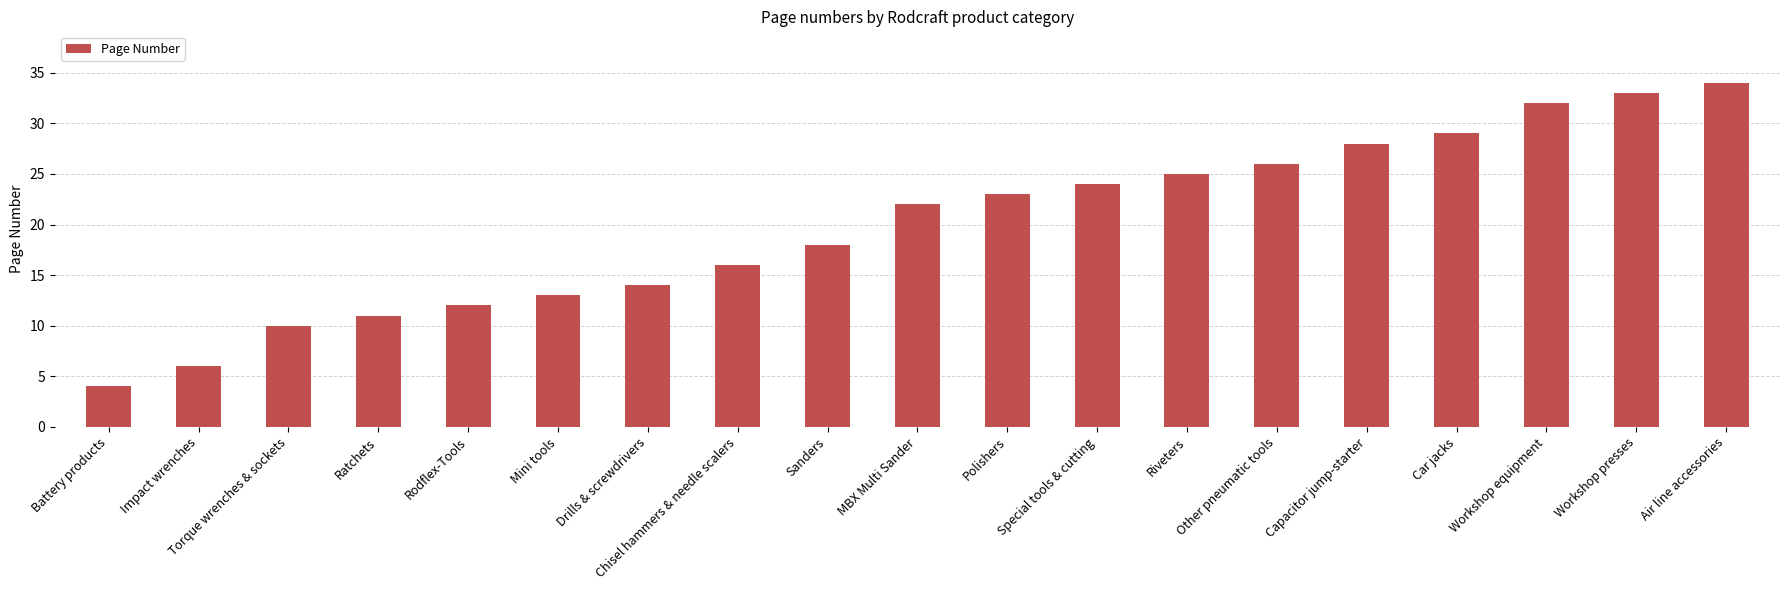

What position from the left is Torque wrenches & sockets?

3